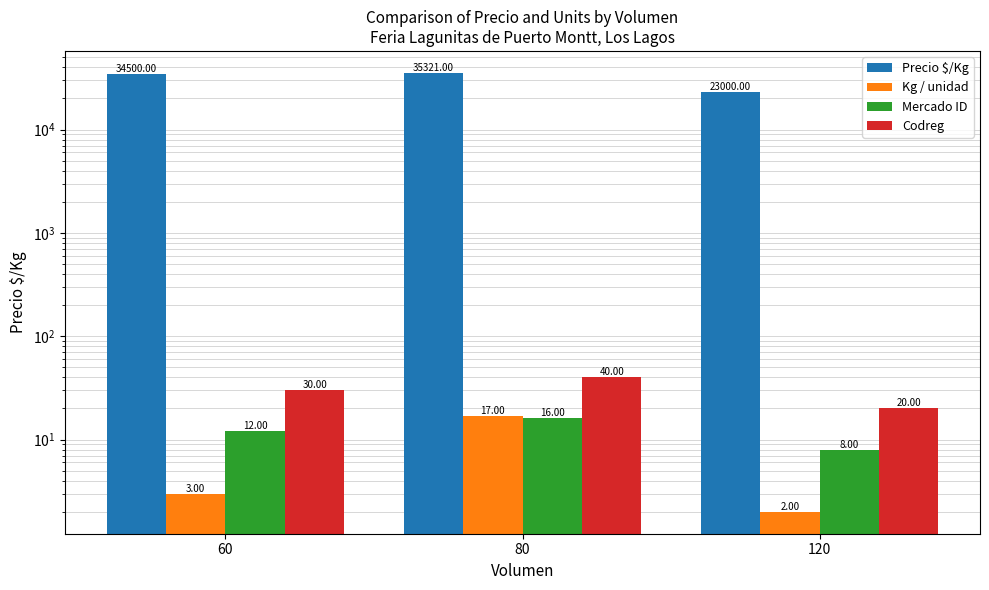

What value does the Kg / unidad series have at 120?

2